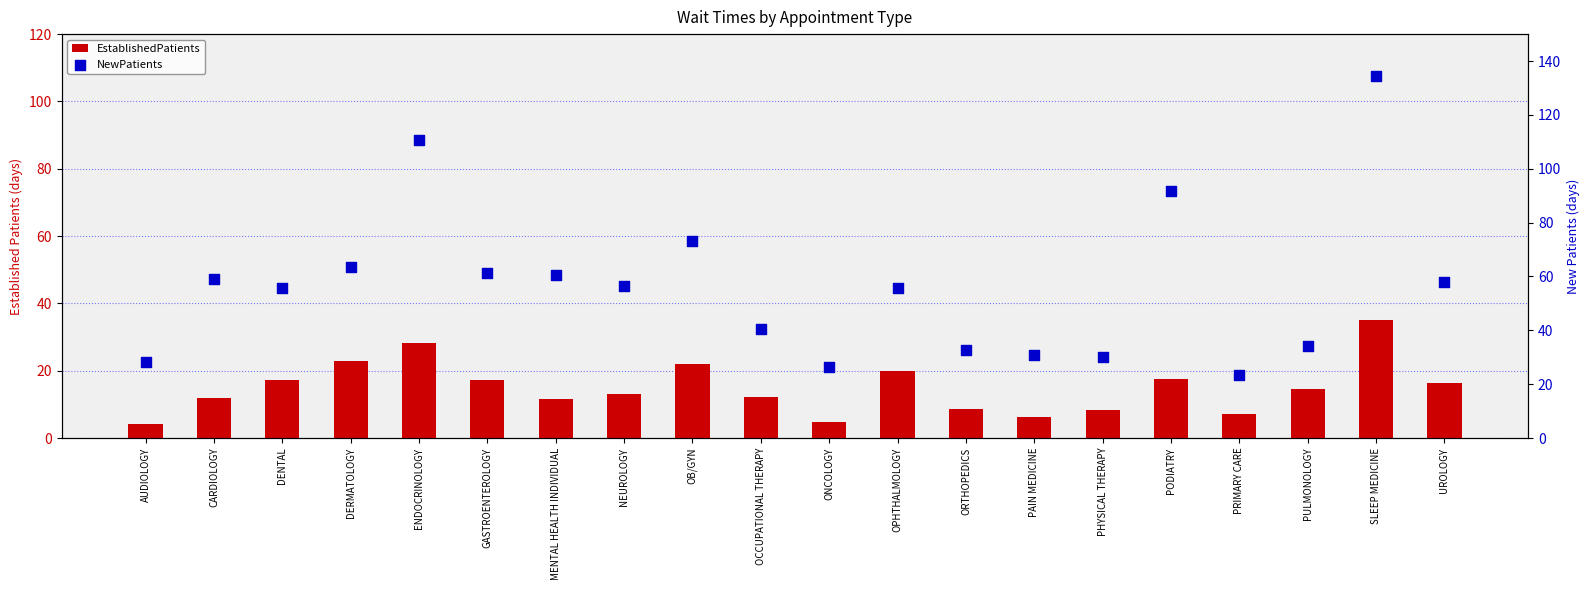

Is the value of EstablishedPatients at SLEEP MEDICINE greater than the value of NewPatients at OB/GYN?

No